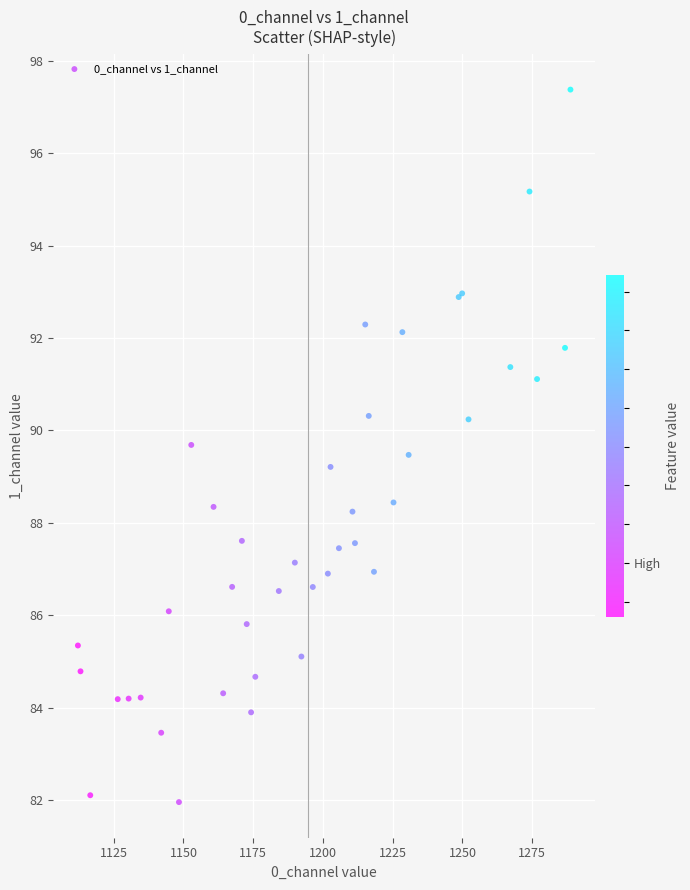

What Y value in the scatter plot is closest to 89?

89.2